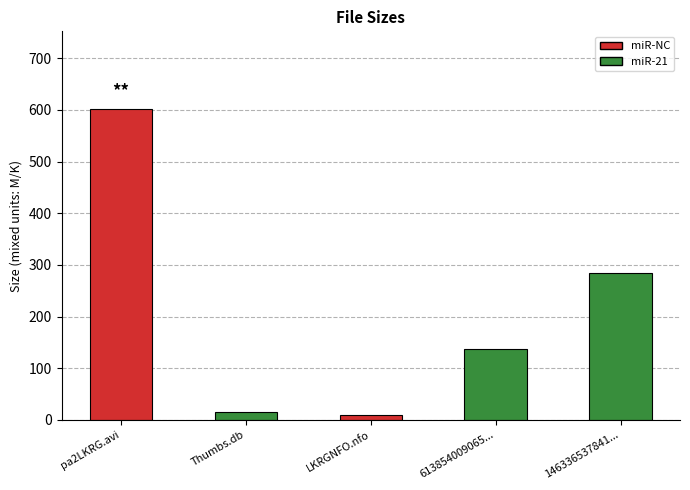

Reading left to right, transcribe all the data shown in this chart.

pa2LKRG.avi=601.6	Thumbs.db=14.5	LKRGNFO.nfo=8.8	613854009065...=137.6	146336537841...=284.7